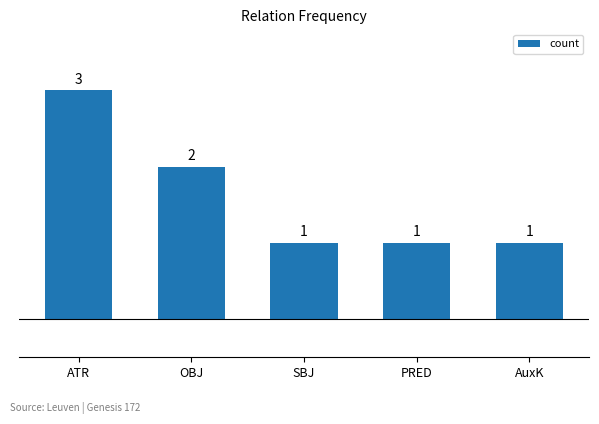

Reading left to right, what are all the values shown in this chart?

ATR=3	OBJ=2	SBJ=1	PRED=1	AuxK=1